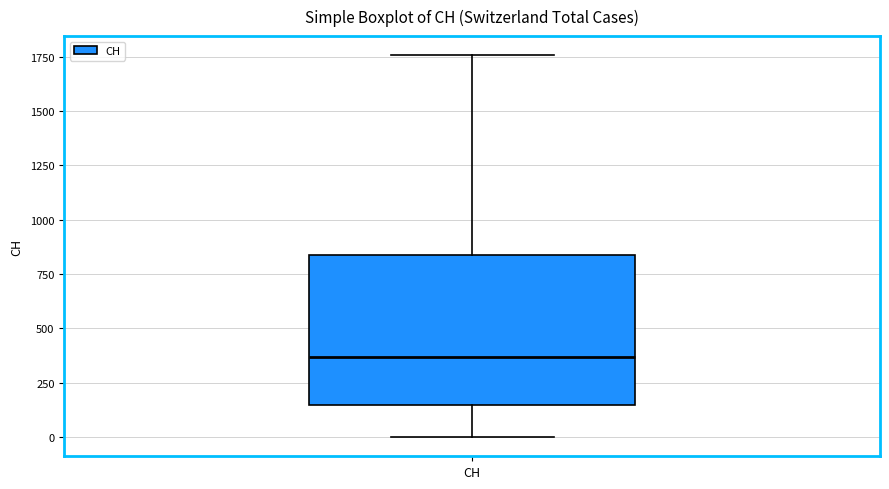

Read this box plot against the y-axis: the position of the median line, the range covered by the box, and the ends of both whiskers. The values are not printed on the chart, so give them approximately, as read against the axis.

median 350, box 150 to 850, whiskers 0 to 1750